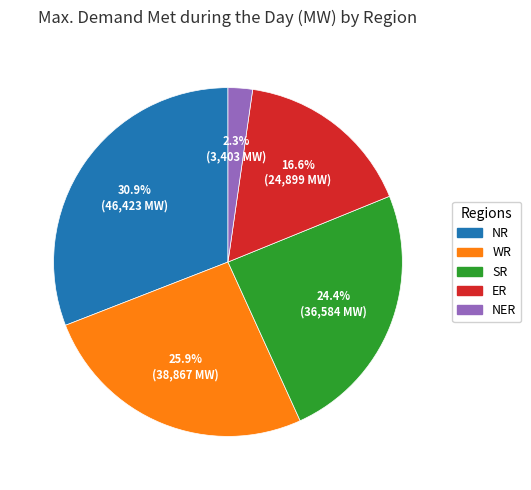

What percentage do SR and WR together represent?

50.2%